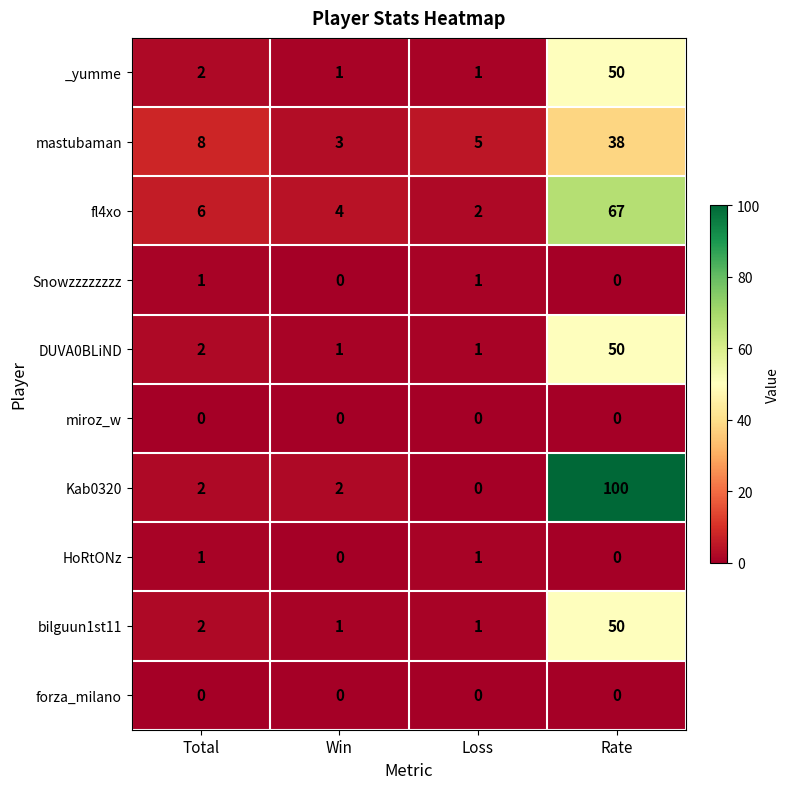

The value of mastubaman at Rate is 67. True or false?

False